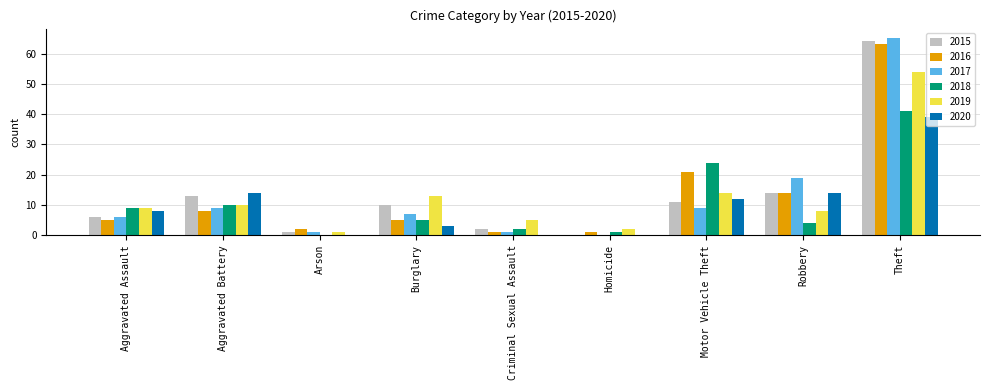

Is the value of 2019 at Theft greater than the value of 2020 at Theft?

Yes